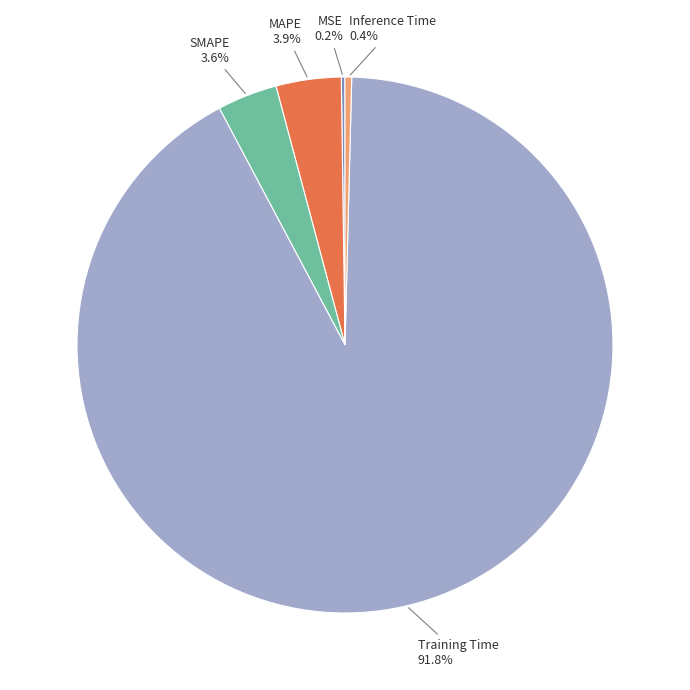

Which category accounts for the majority?

Training Time